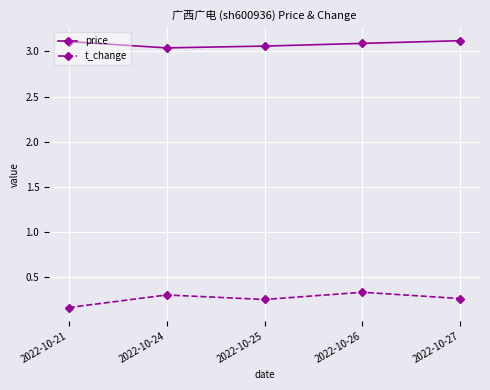

Where is the first local maximum for t_change?

2022-10-24